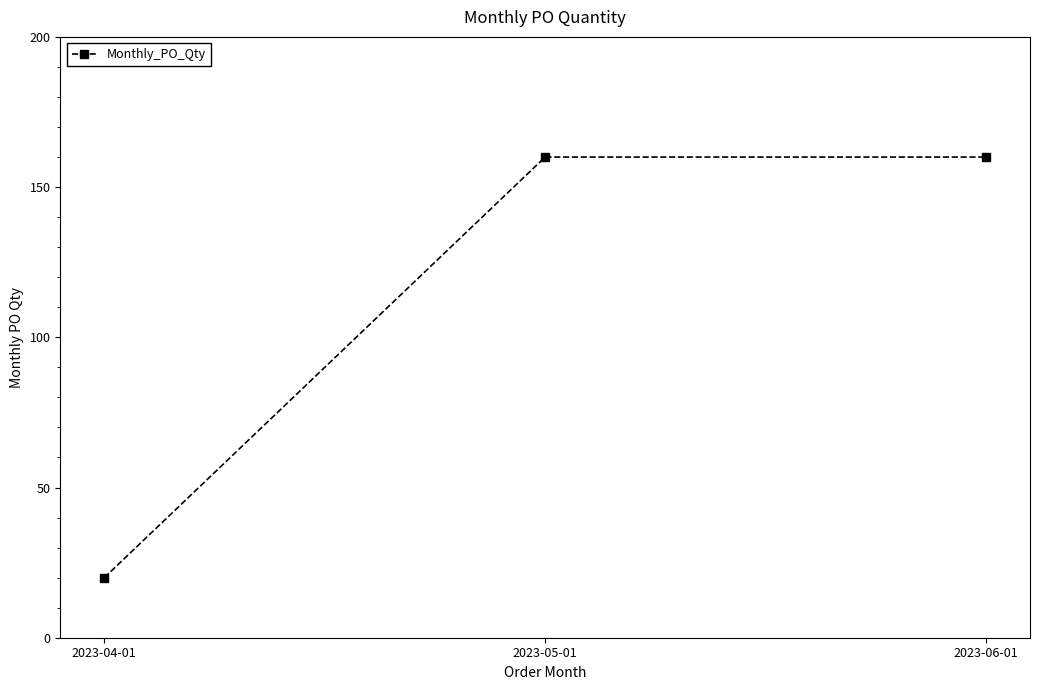

What is the value of the 3rd point from the left?

160